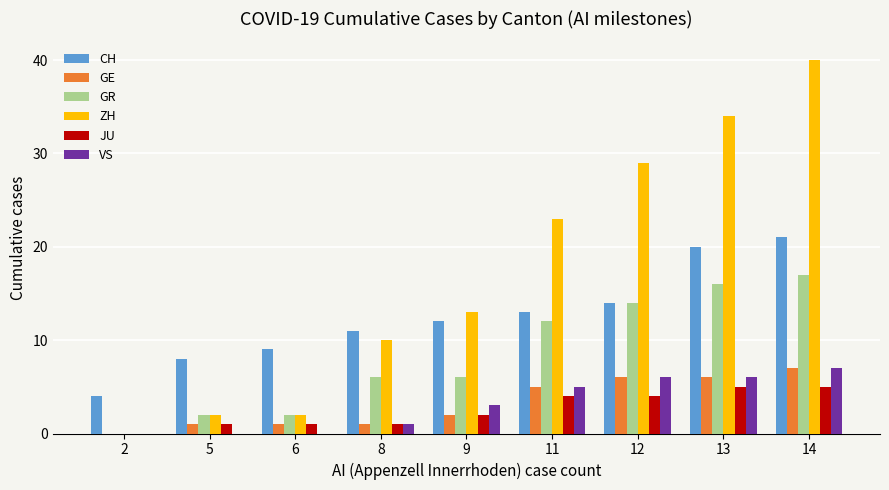

Is it true that CH equals 20 at 13?

True